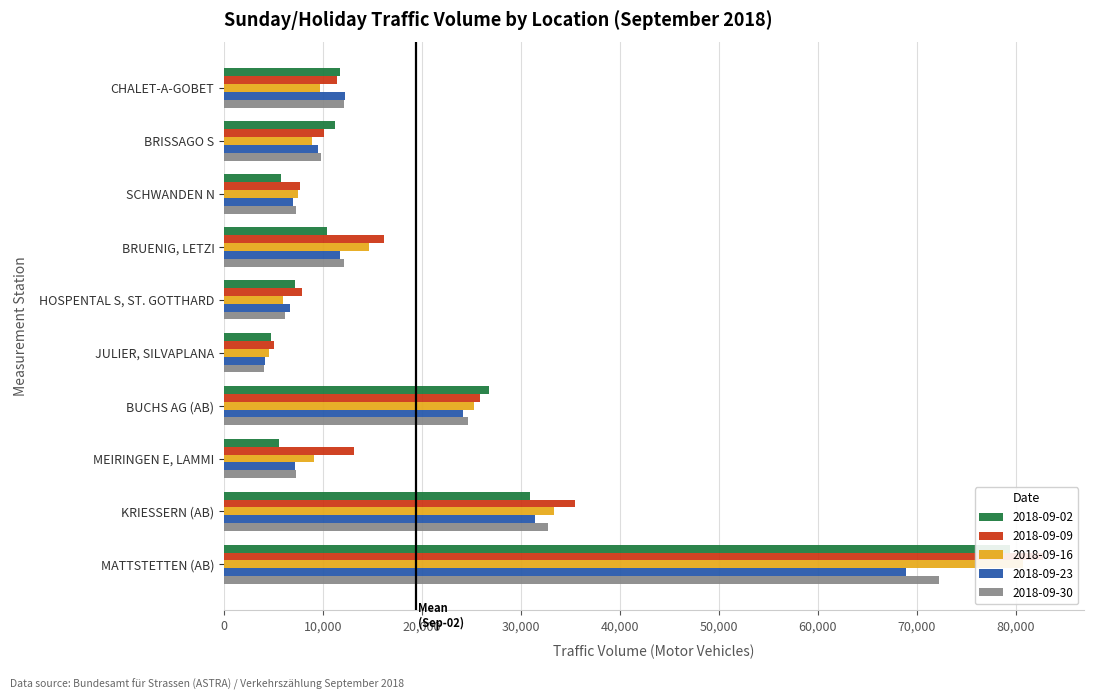

Which category has the highest value across all series?

MATTSTETTEN (AB)